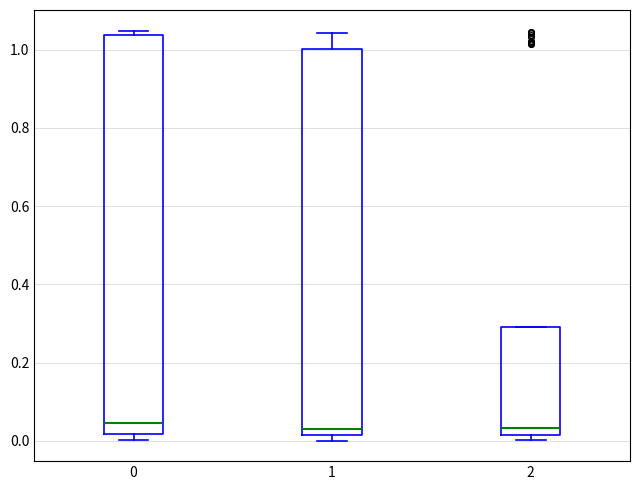

Which box is the tallest, from its lower edge to its upper edge?

0